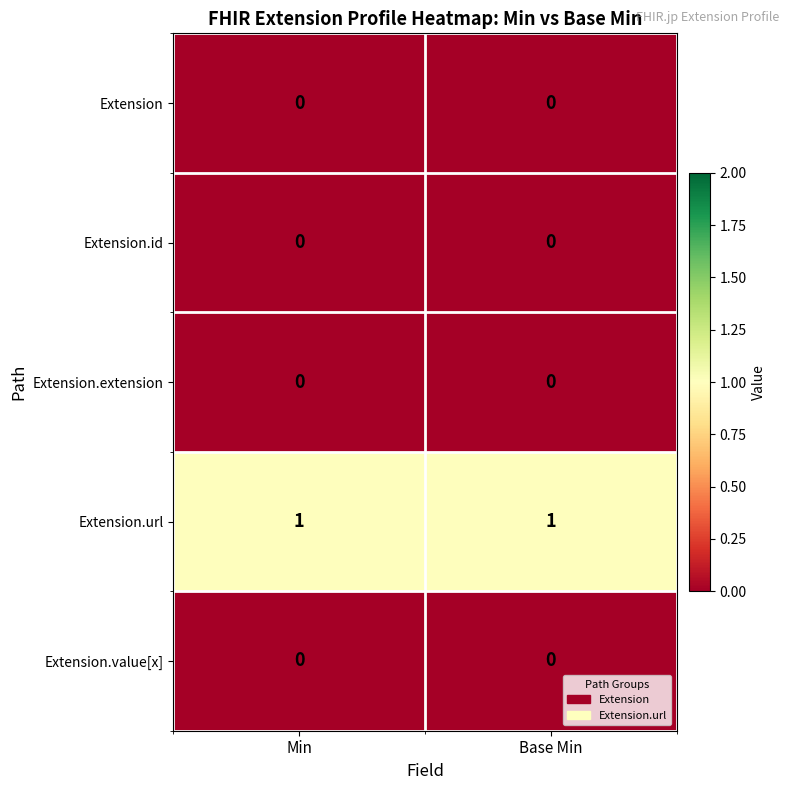

What is the difference between the highest and lowest values at Base Min?

1